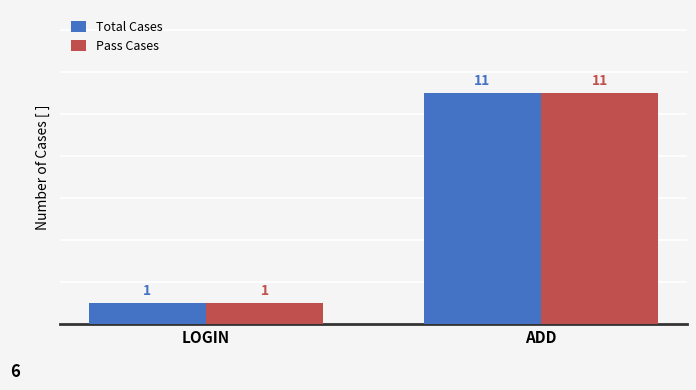

List the labels in order of Pass Cases value, smallest first.

LOGIN, ADD